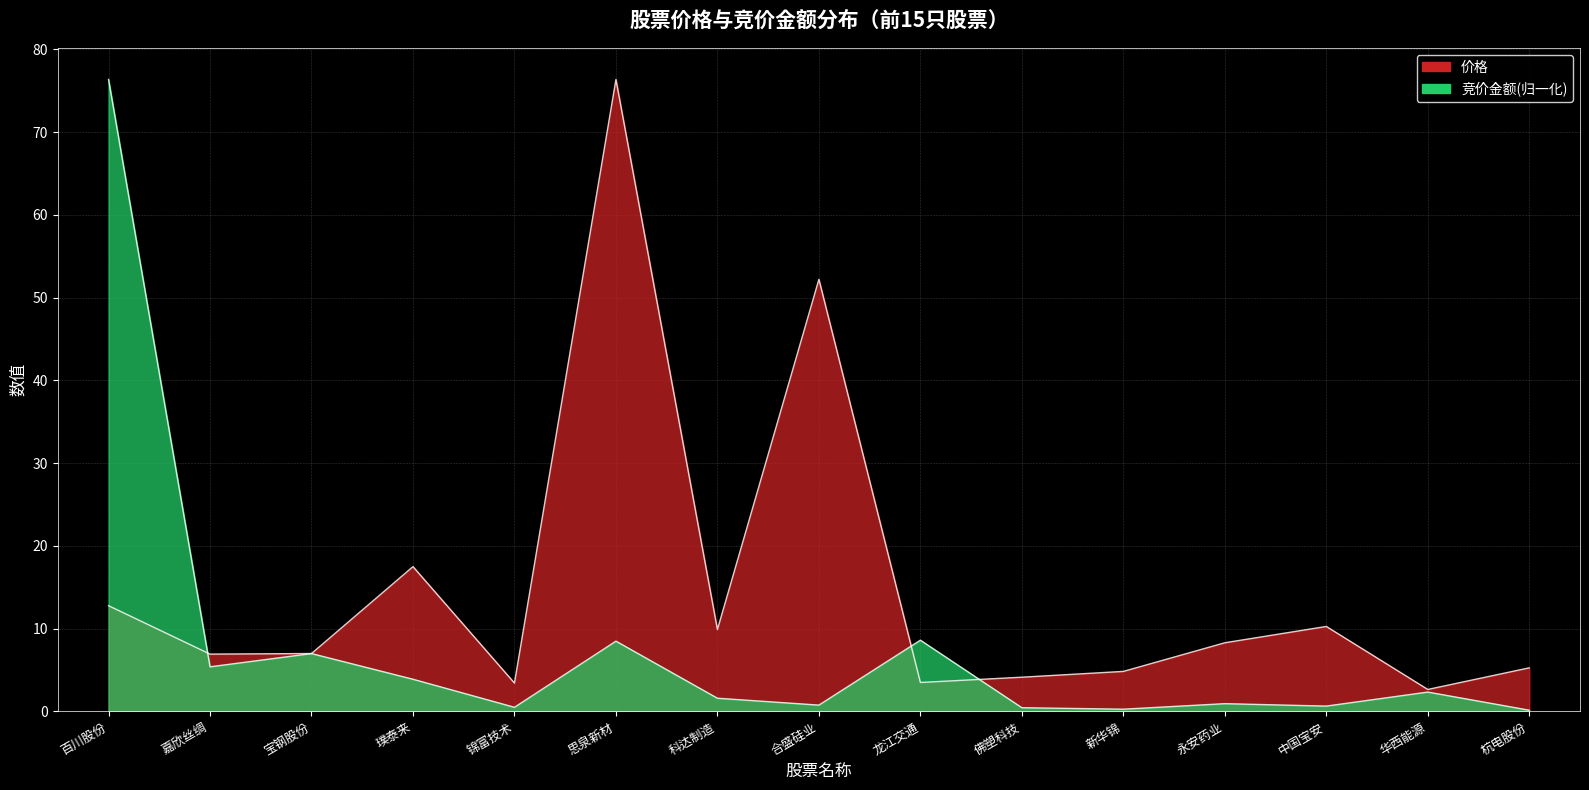

What is the approximate value of 竞价金额 at 嘉欣丝绸?

5.4